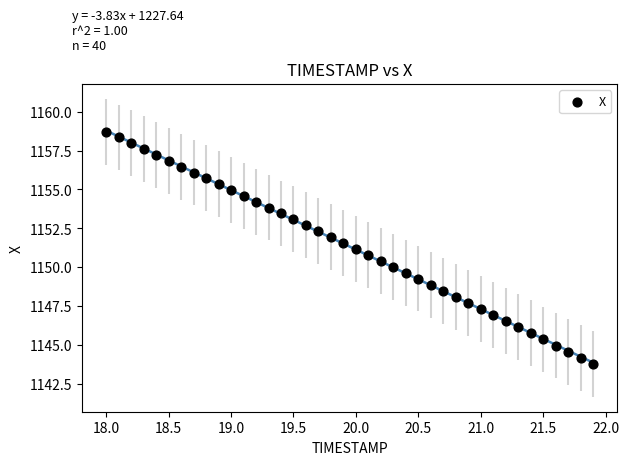

What is the range of Y values (max minus min)?

14.9